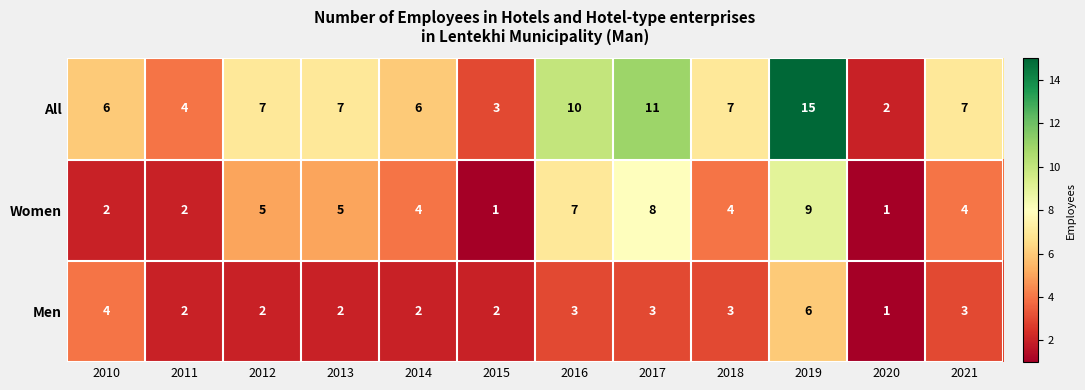

The Men series shows 3 at 2016. True or false?

True